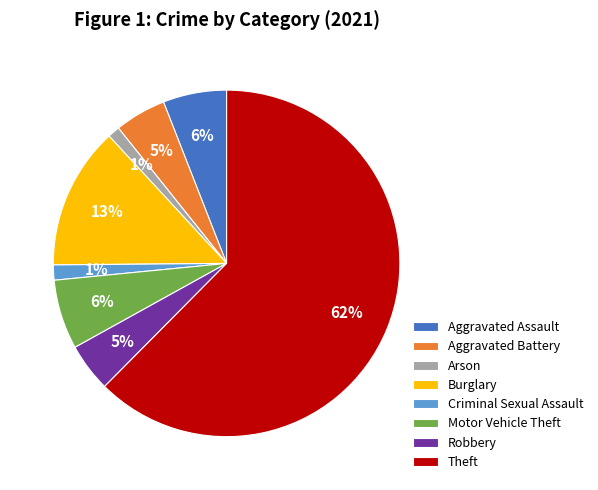

Combined, do Arson and Motor Vehicle Theft account for over 50%?

No